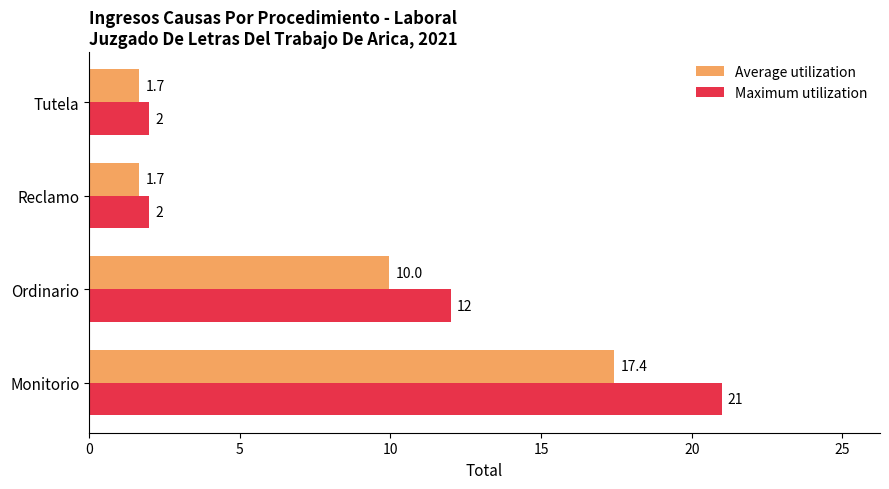

Which series has the largest total across all categories?

Maximum utilization